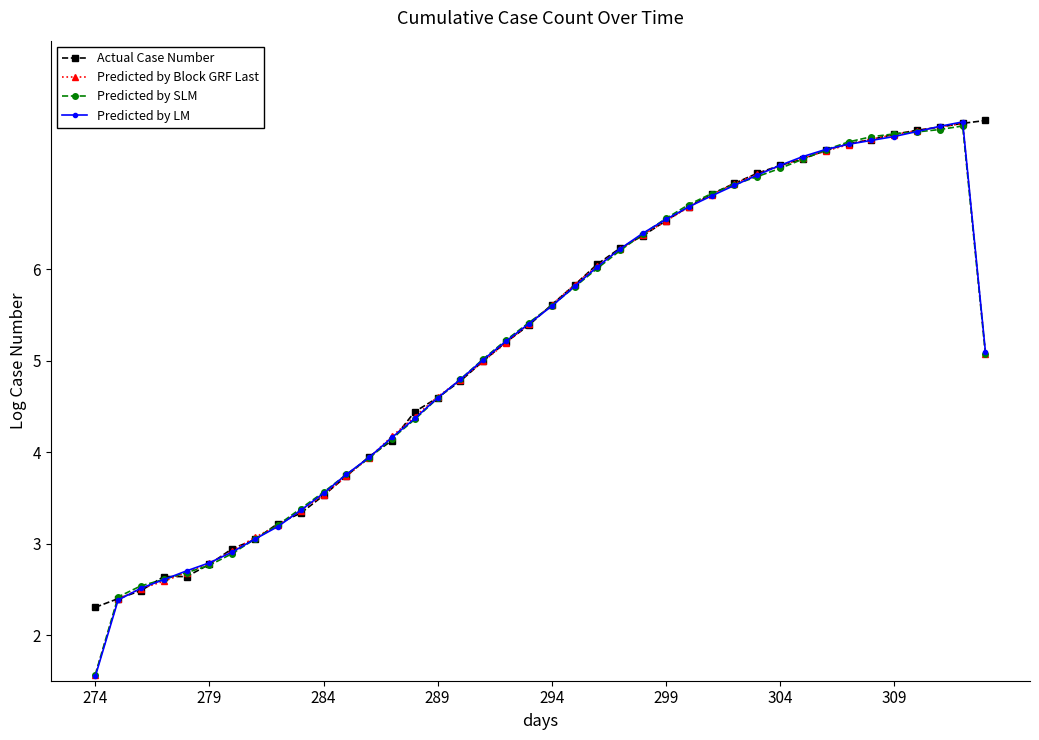

At how many categories does at least one series exceed 6?

18